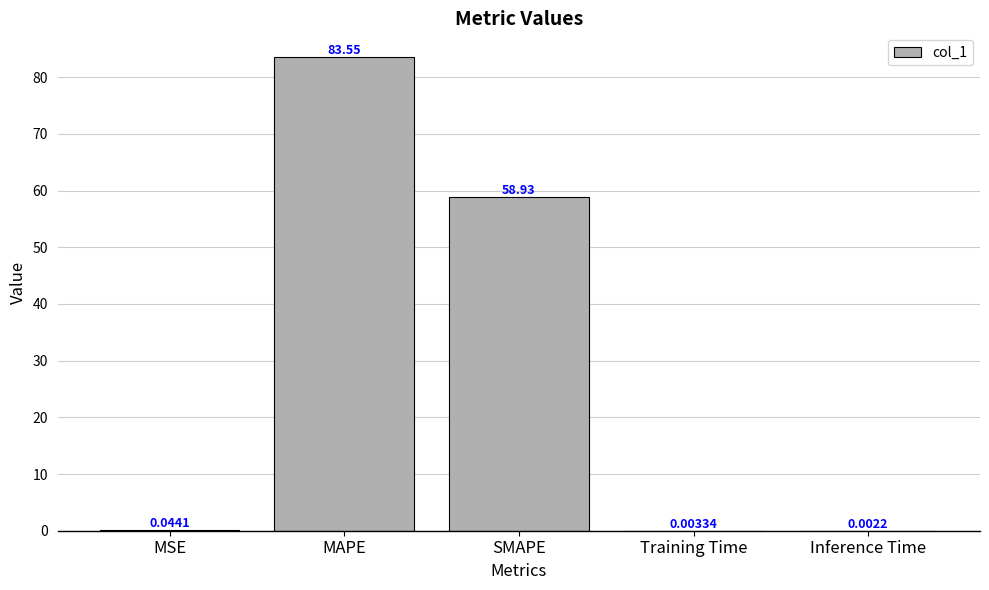

Count the number of data series in this chart.

1